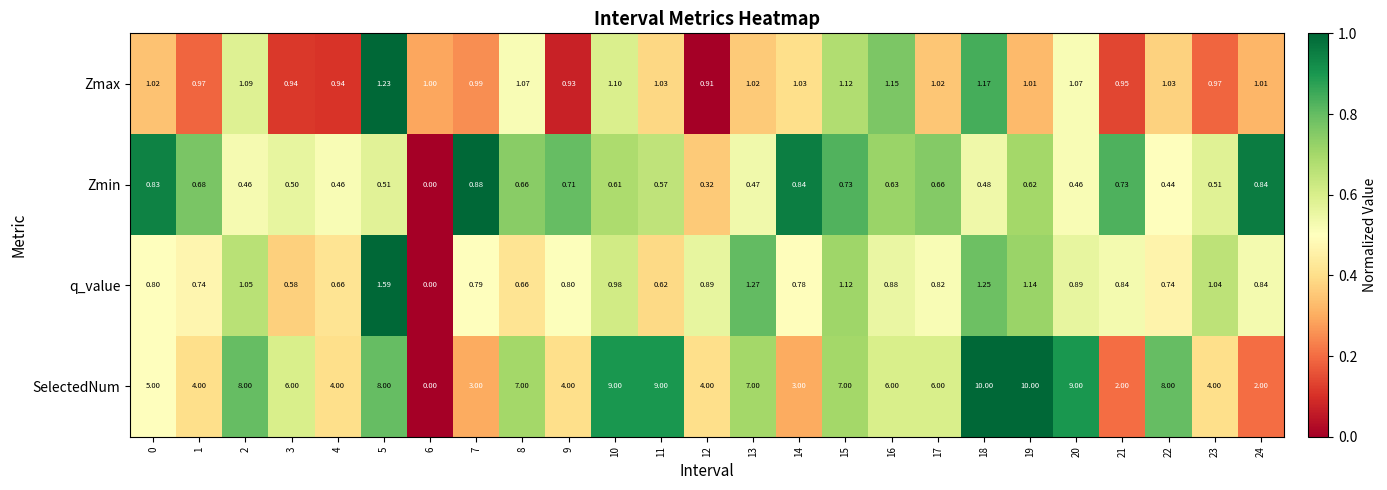

Which series has the widest spread of values?

SelectedNum